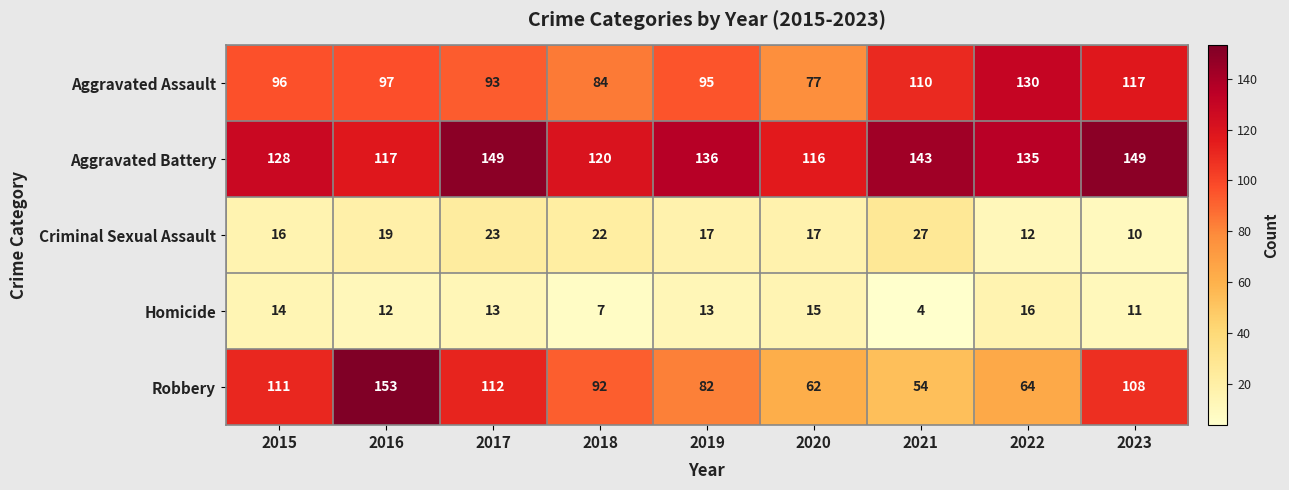

The Homicide series shows 7 at 2018. True or false?

True